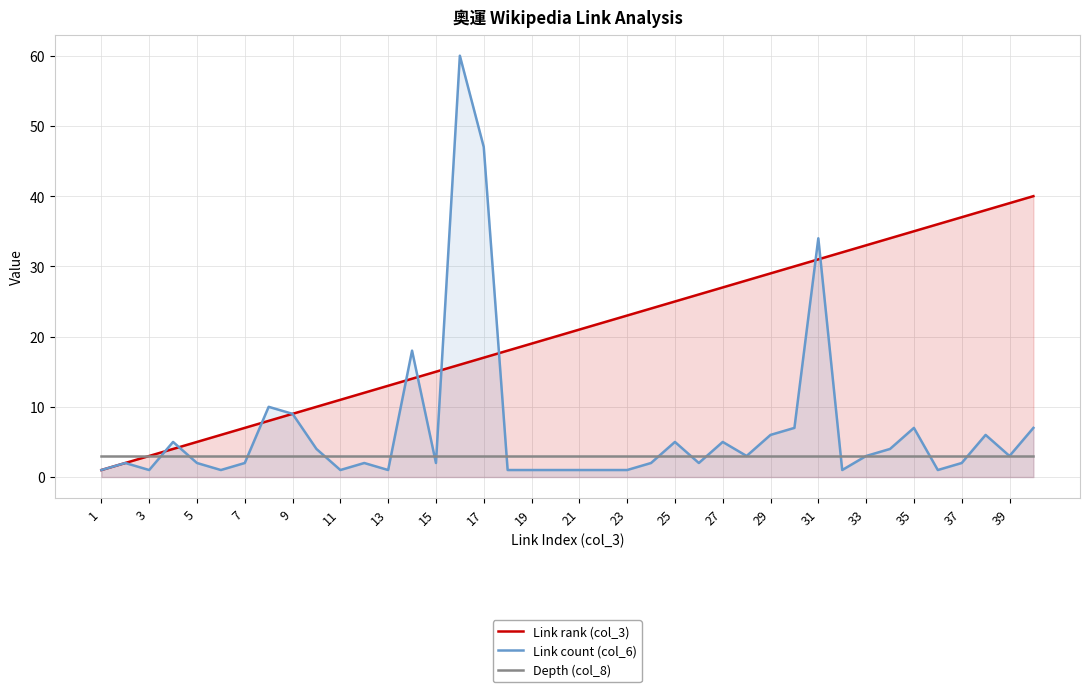

True or false: Depth (col_8) and Link count (col_6) intersect in this chart.

True